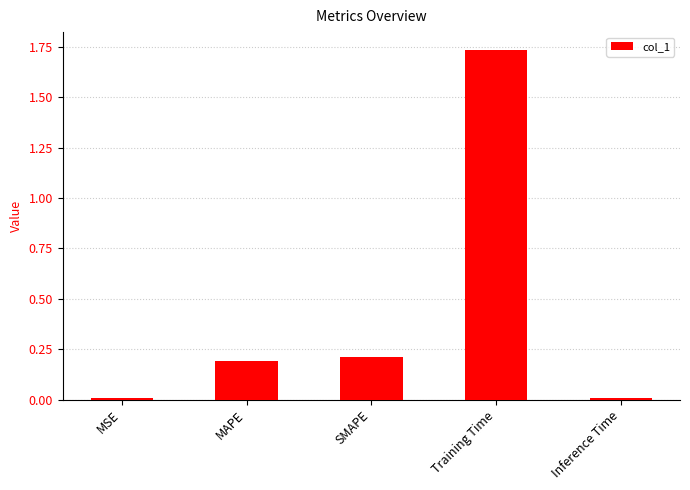

What is the sum of the values at SMAPE and Training Time?

1.9